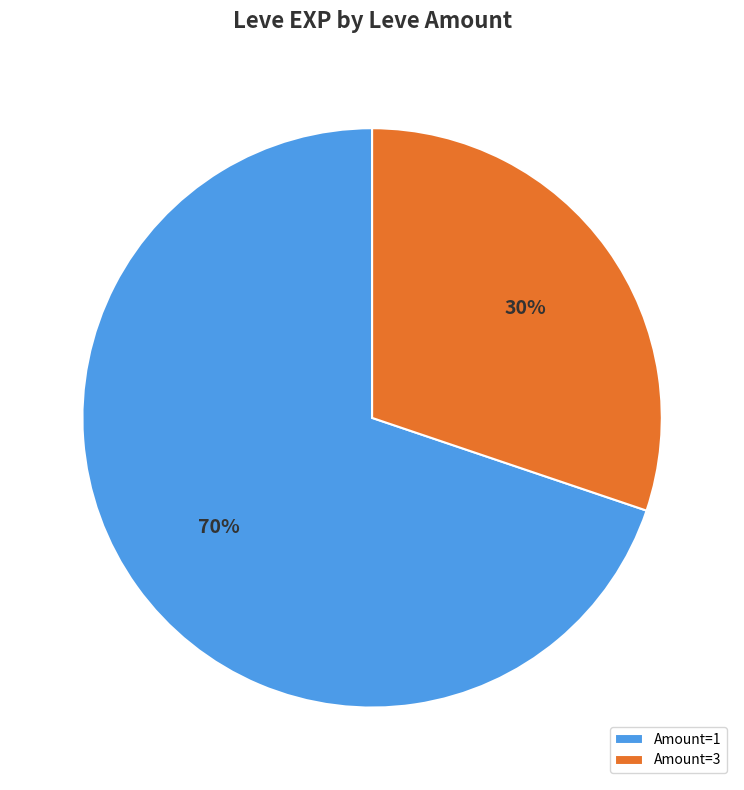

Combined, do Amount=3 and Amount=1 account for over 50%?

Yes